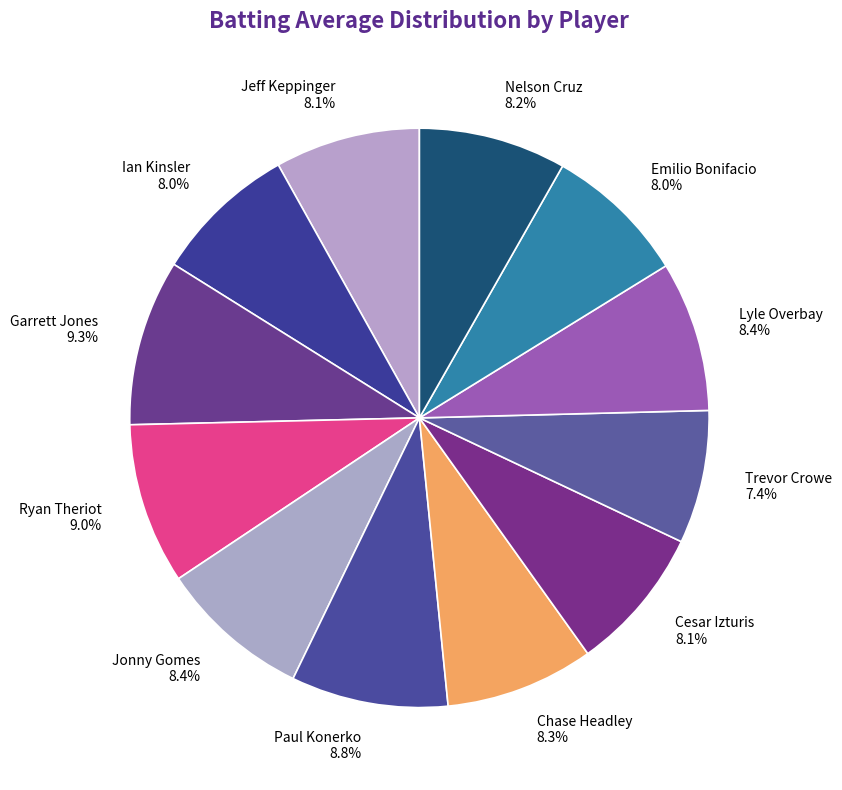

Is the sum of Ian Kinsler 8.0% and Jonny Gomes 8.4% greater than half?

No